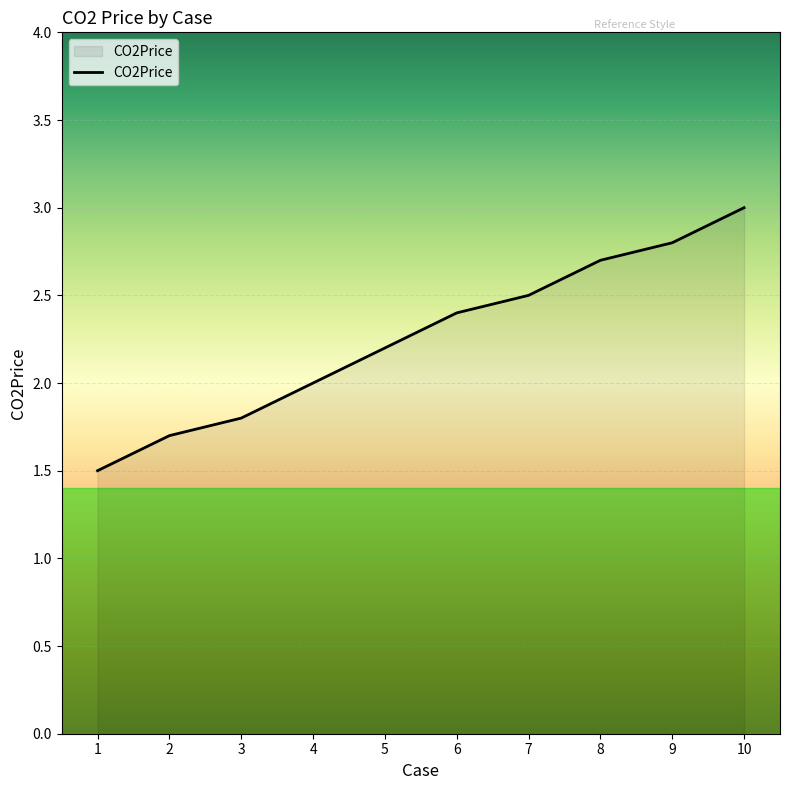

Approximately how many times larger is the value at 7 compared to 8?

0.9